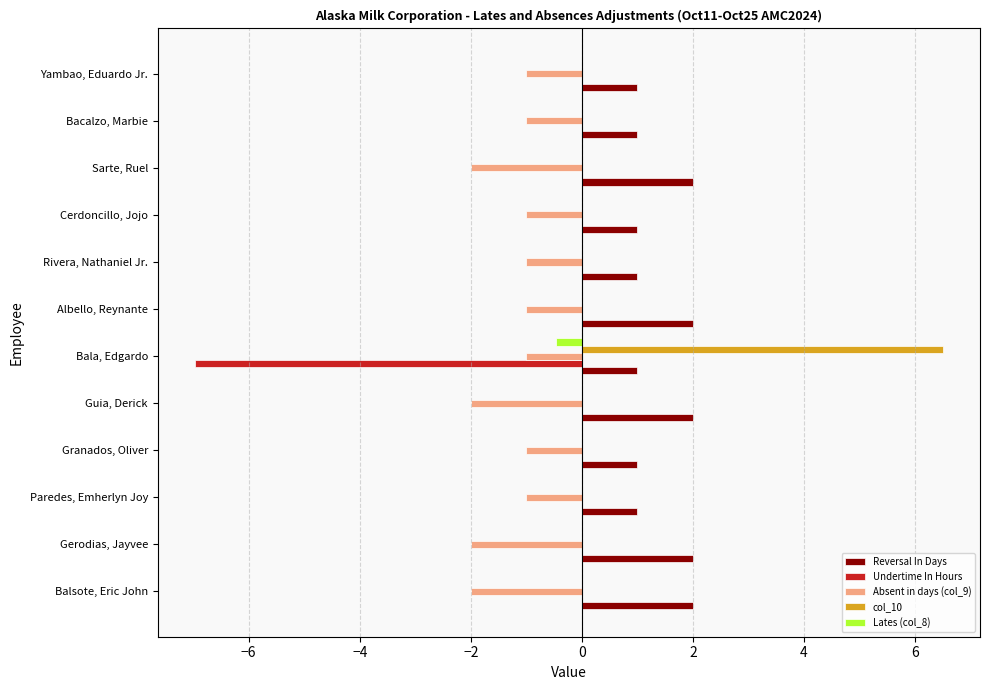

The value of Undertime In Hours at Balsote, Eric John is 3.5. True or false?

False